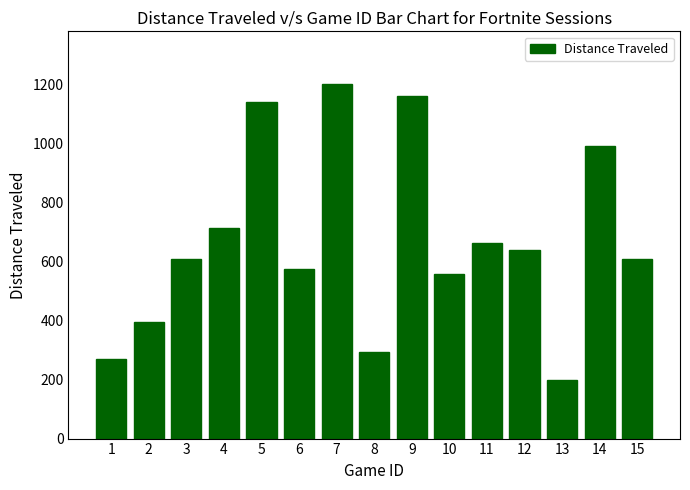

What is the difference between the values at 8 and 2?

104.3